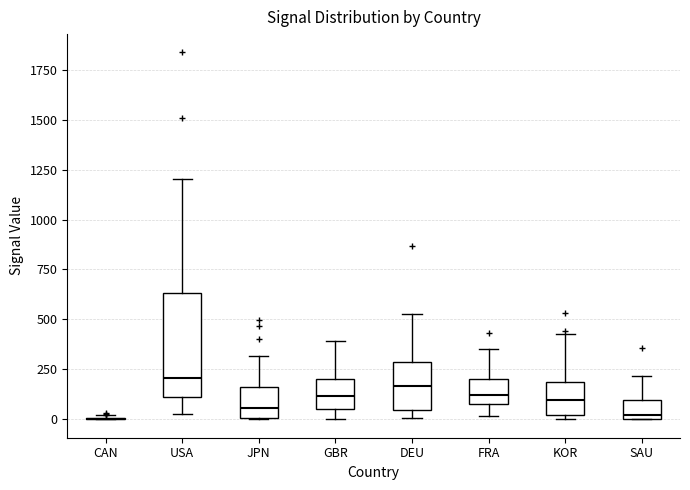

Reading left to right, transcribe this box plot: for each box, give where its median line is, the range the box spans, and where its two whiskers end, as read against the y-axis. The values are not printed on the chart, so give them approximately, as read against the axis.

CAN: box collapsed to a line at 0, whiskers 0 to 0
USA: median 200, box 100 to 650, whiskers 50 to 1200
JPN: median 50, box 0 to 150, whiskers 0 to 300
GBR: median 100, box 50 to 200, whiskers 0 to 400
DEU: median 150, box 50 to 300, whiskers 0 to 550
FRA: median 100 (inside the box), box 100 to 200, whiskers 0 to 350
KOR: median 100, box 0 to 200, whiskers 0 (just below the box's lower edge) to 450
SAU: median 0 (just above the box's lower edge), box 0 to 100, whiskers 0 to 200